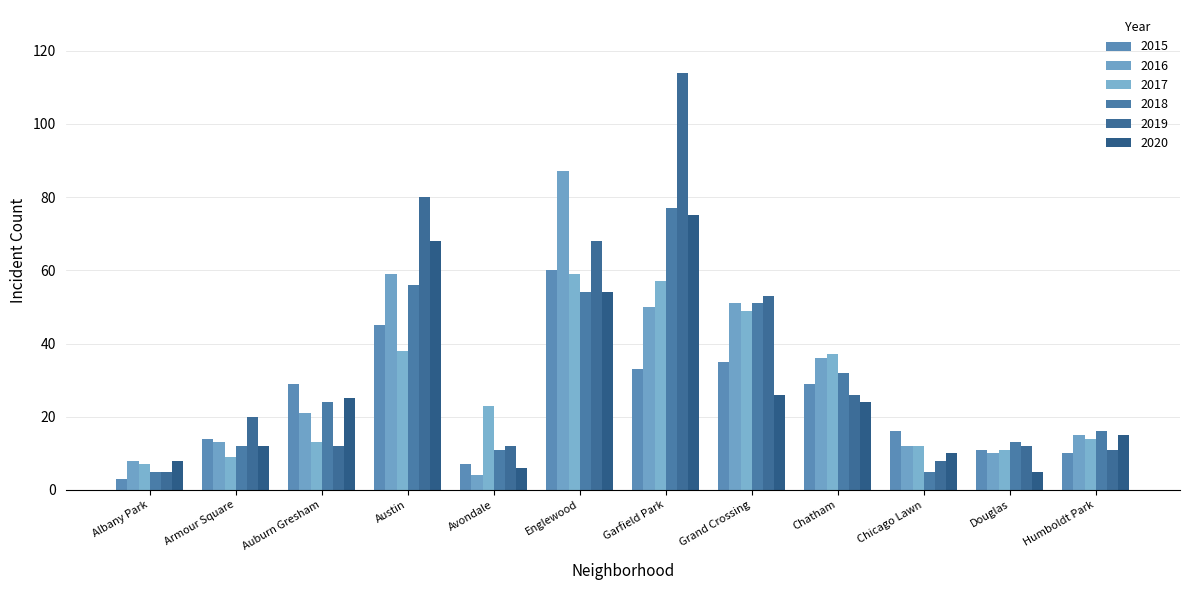

Which series changed the most between Avondale and Chatham?

2016